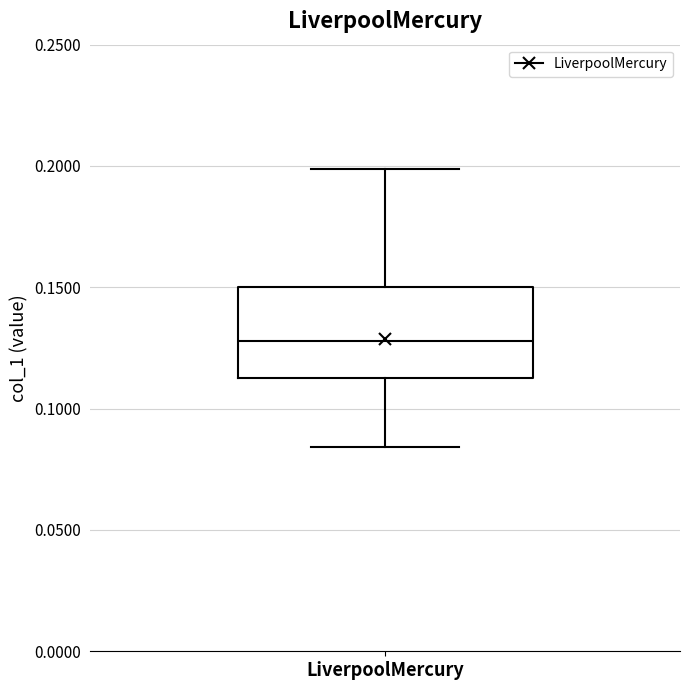

Read this box plot against the y-axis: the position of the median line, the range covered by the box, and the ends of both whiskers. The values are not printed on the chart, so give them approximately, as read against the axis.

median 0.130, box 0.115 to 0.150, whiskers 0.085 to 0.200